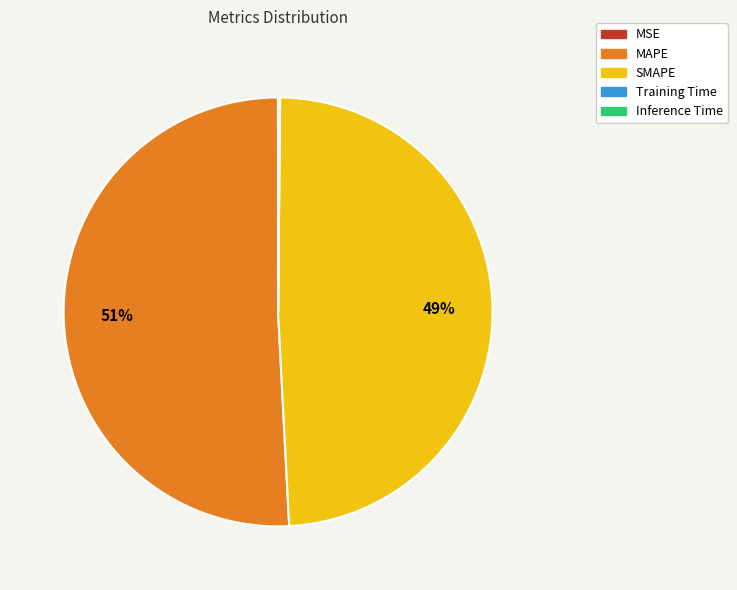

The MAPE slice represents 60% of the pie. True or false?

False